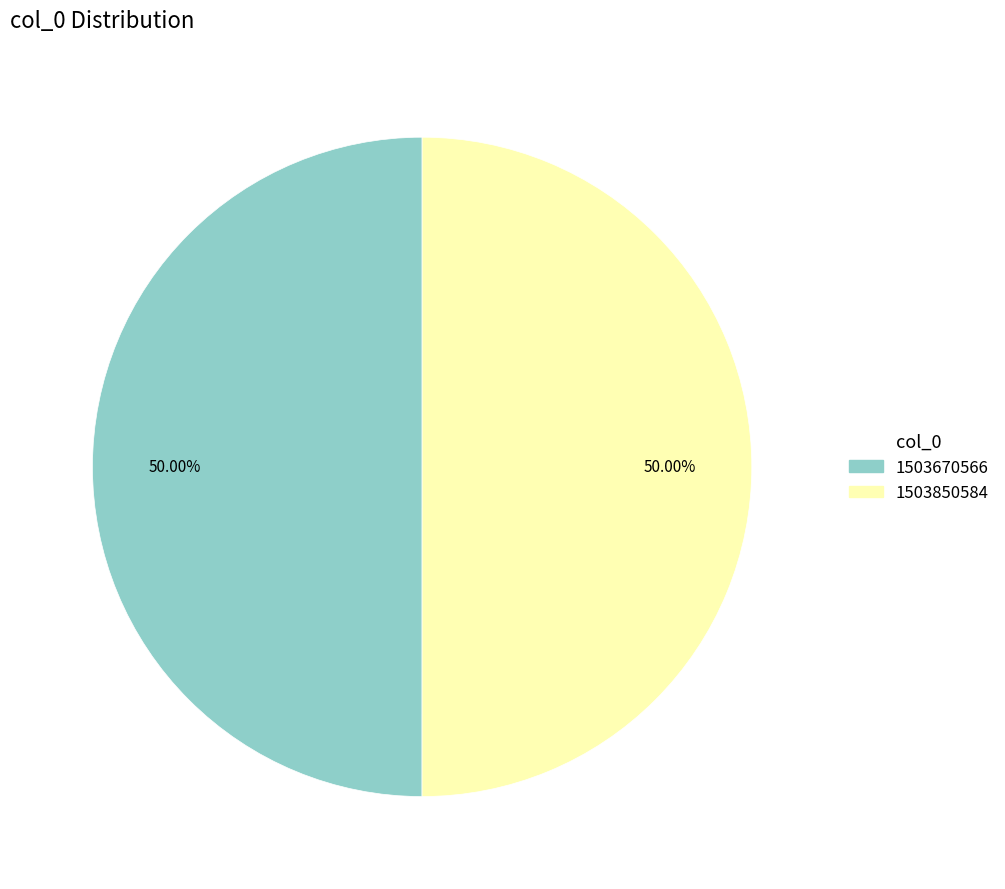

What is the ratio of the value at 1503670566 to the value at 1503850584?

1.0